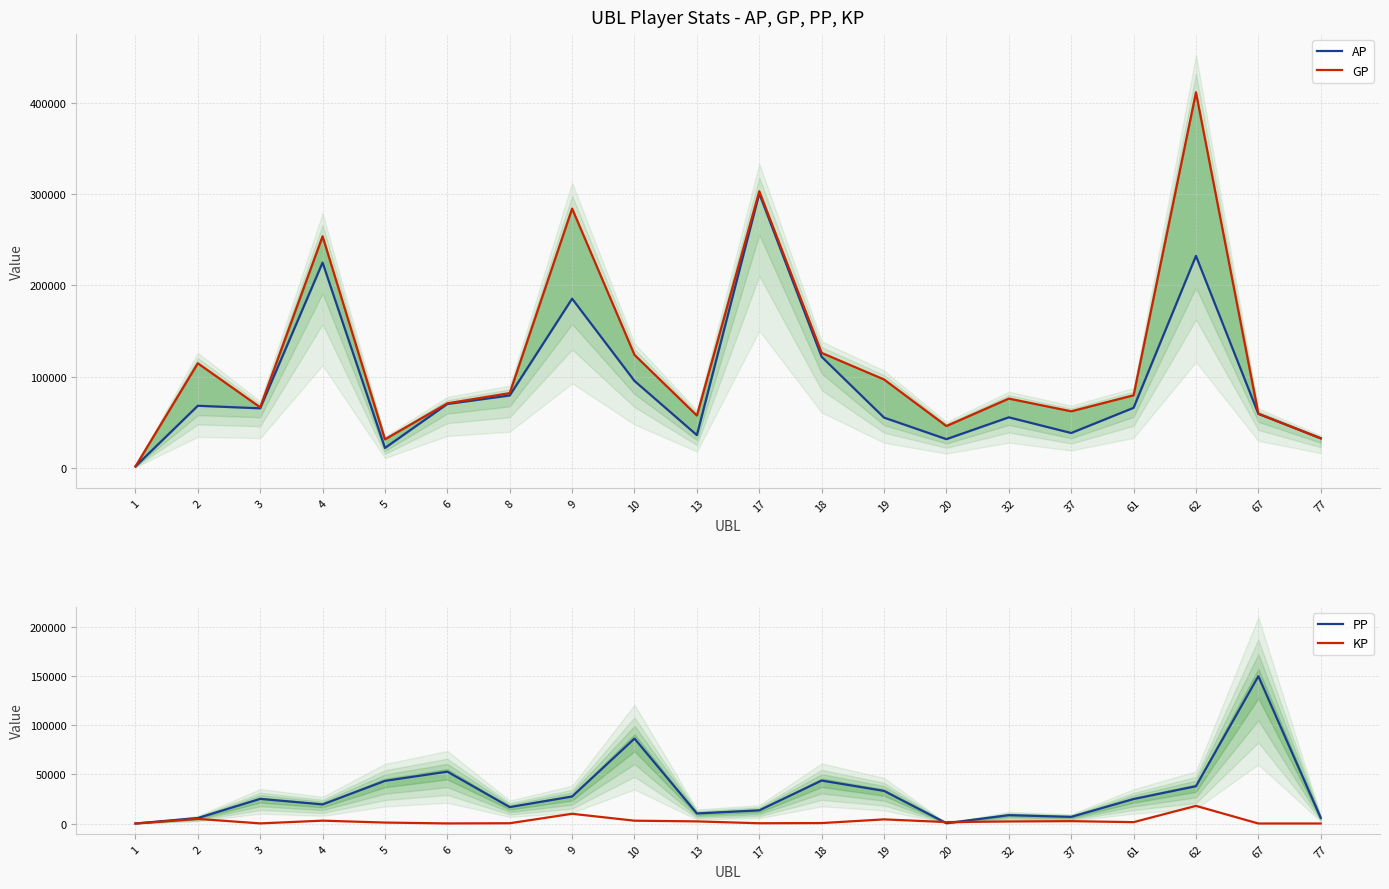

Which series has the largest total across all categories?

GP